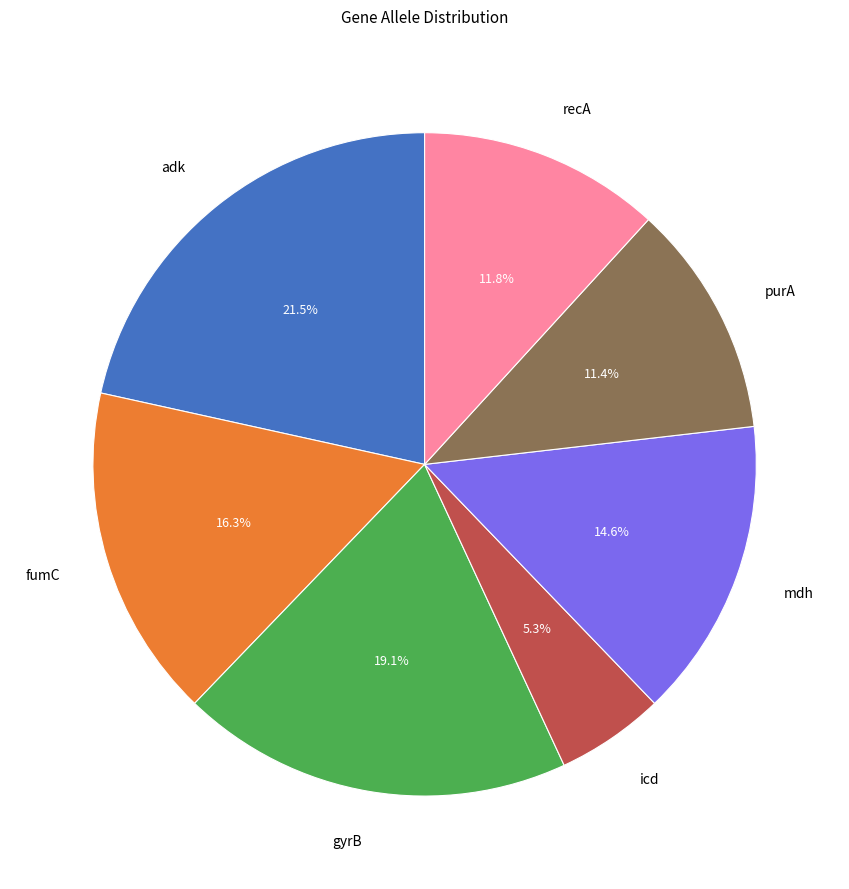

Is the sum of fumC and purA greater than half?

No